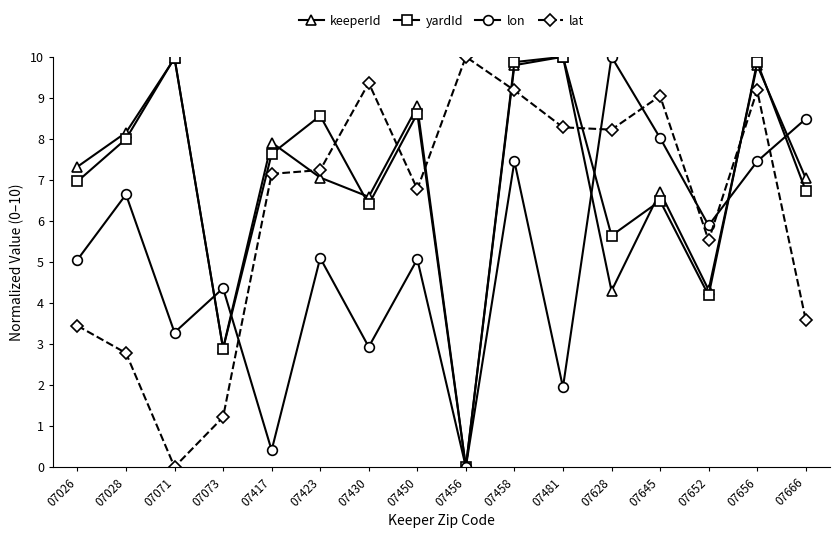

Is the value of lon at 07656 greater than the value of keeperId at 07071?

No